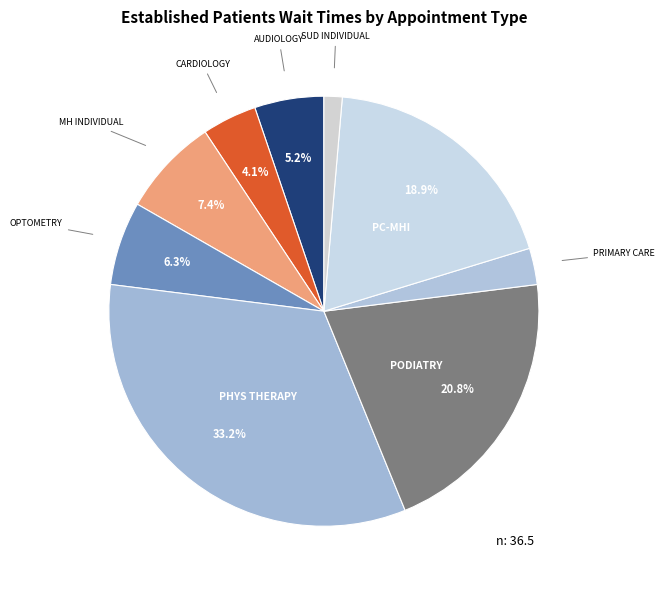

Which slice is the largest?

PHYS THERAPY